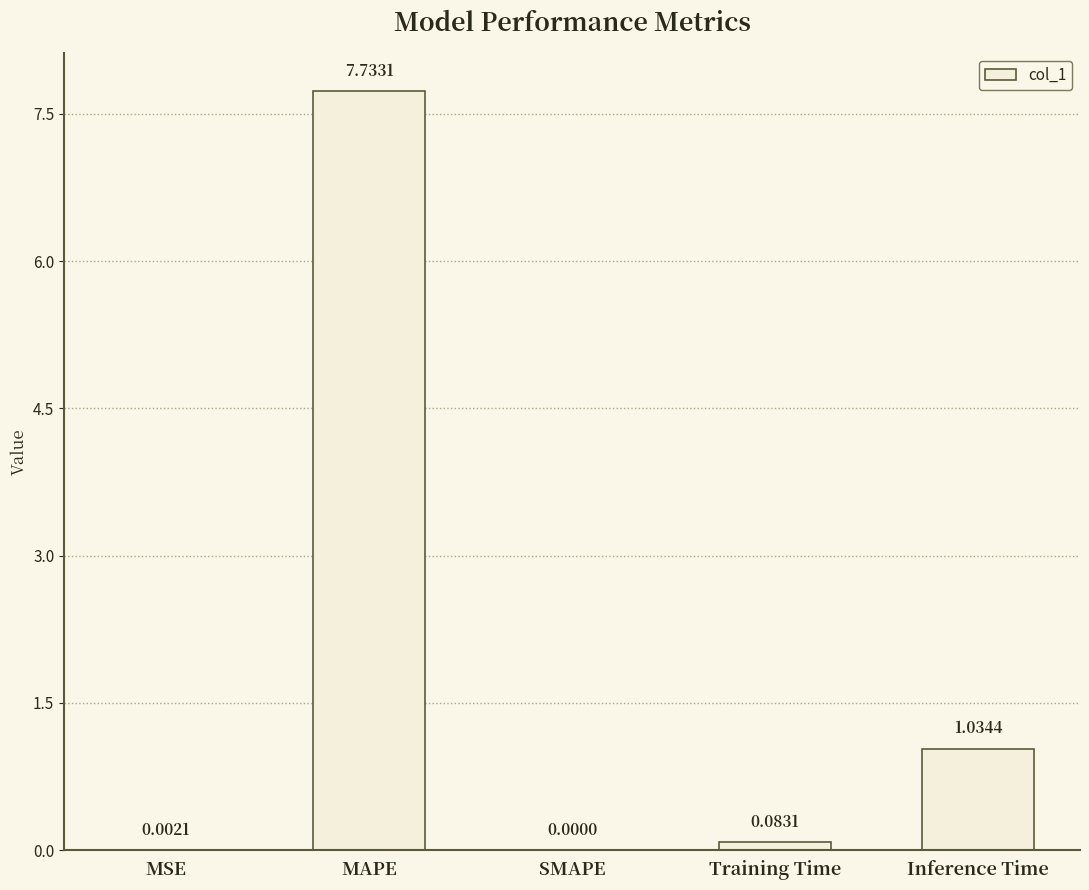

Between MAPE and MSE, which is larger?

MAPE